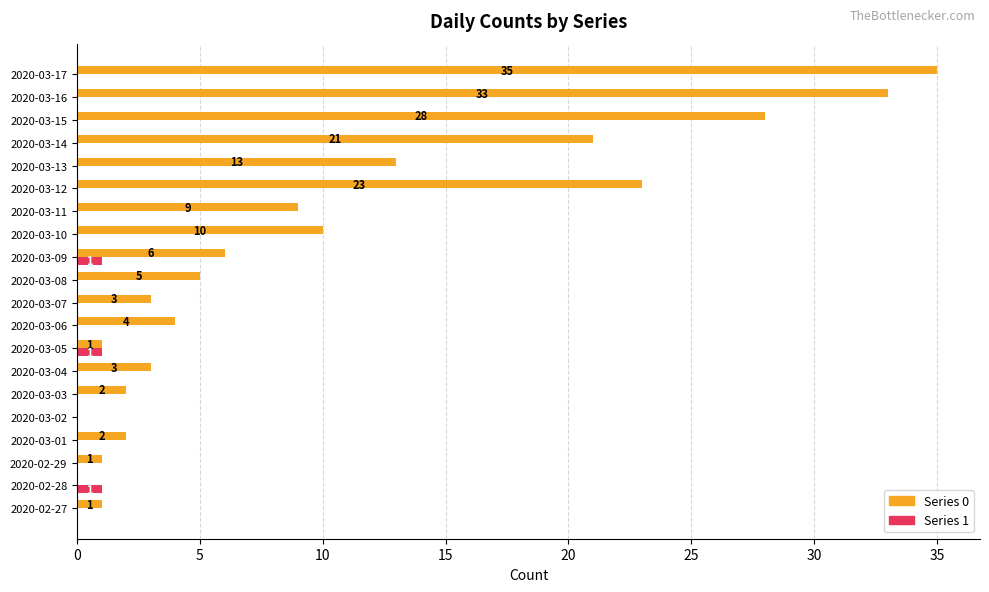

Which label corresponds to the largest value in the chart?

2020-03-17